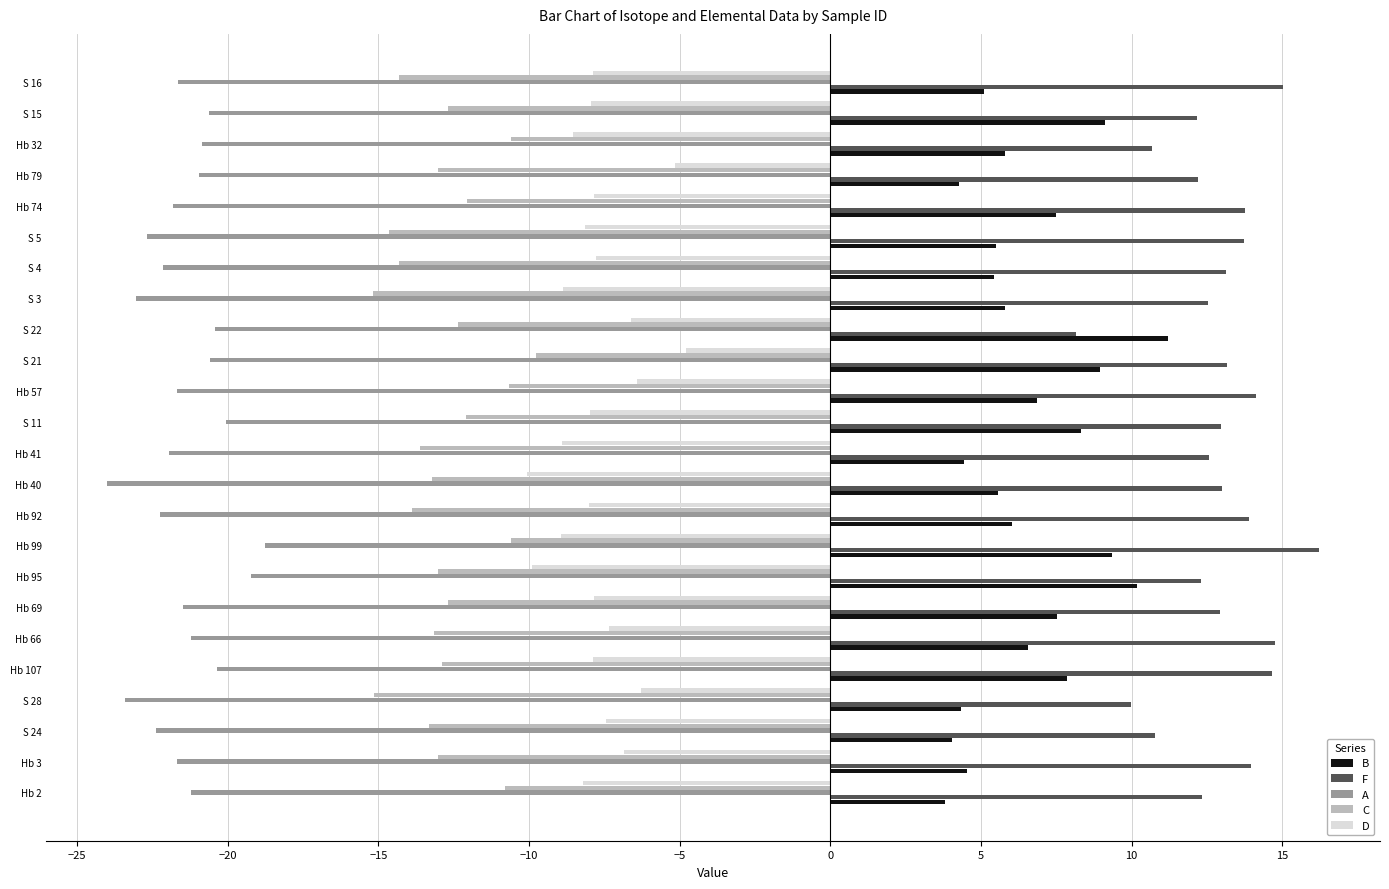

Which series has the largest total across all categories?

F